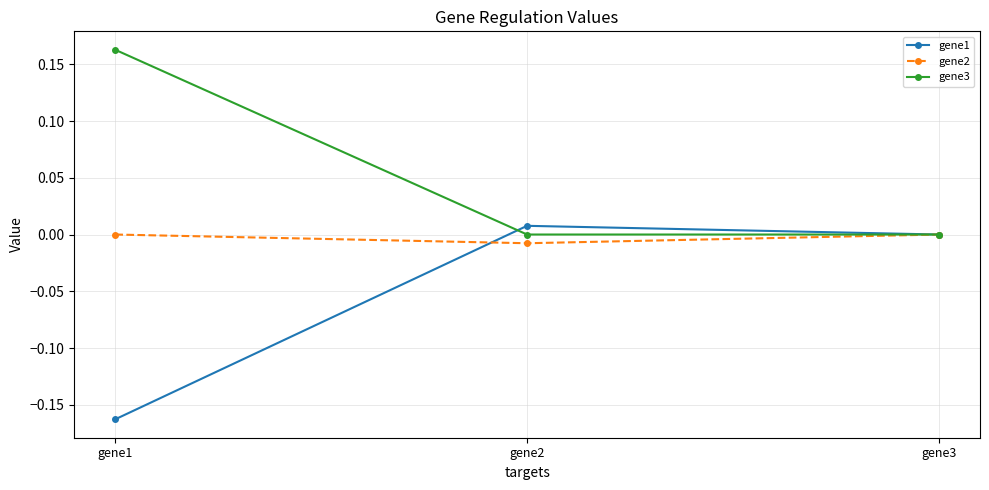

List the series in order of their overall mean, highest first.

gene3, gene2, gene1